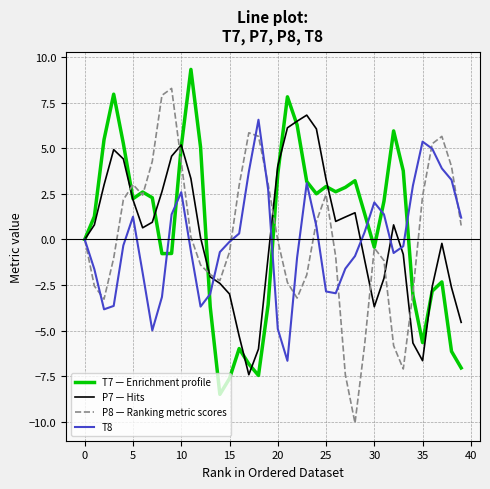

What is the smallest value displayed?

-10.1